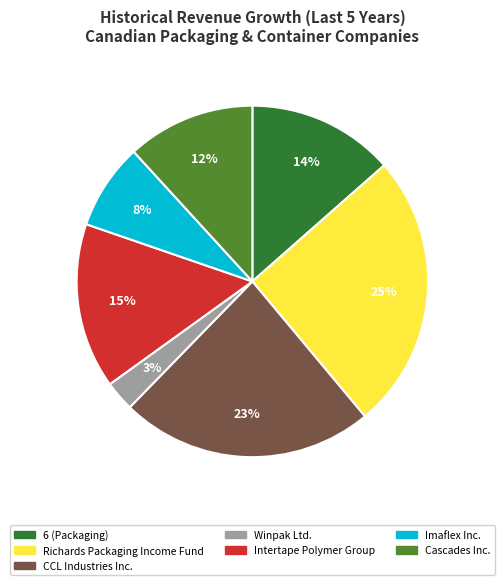

To the nearest percent, what is the average slice percentage?

14%